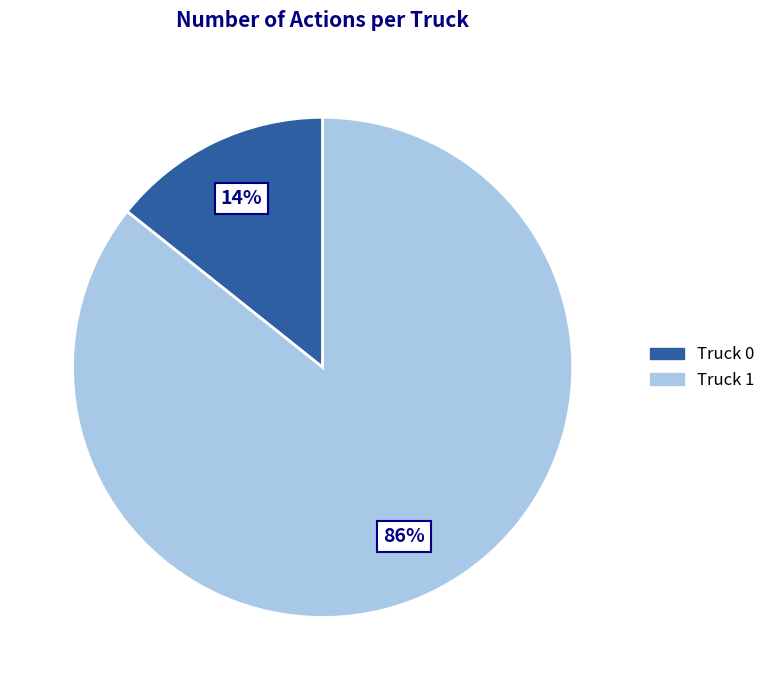

Combined, do Truck 0 and Truck 1 account for over 50%?

Yes